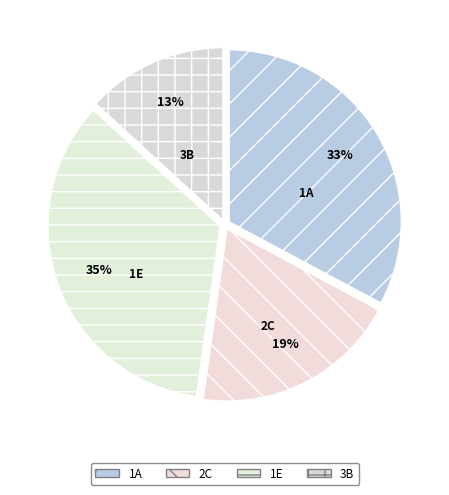

Is it true that 1E is 35% of the pie?

True